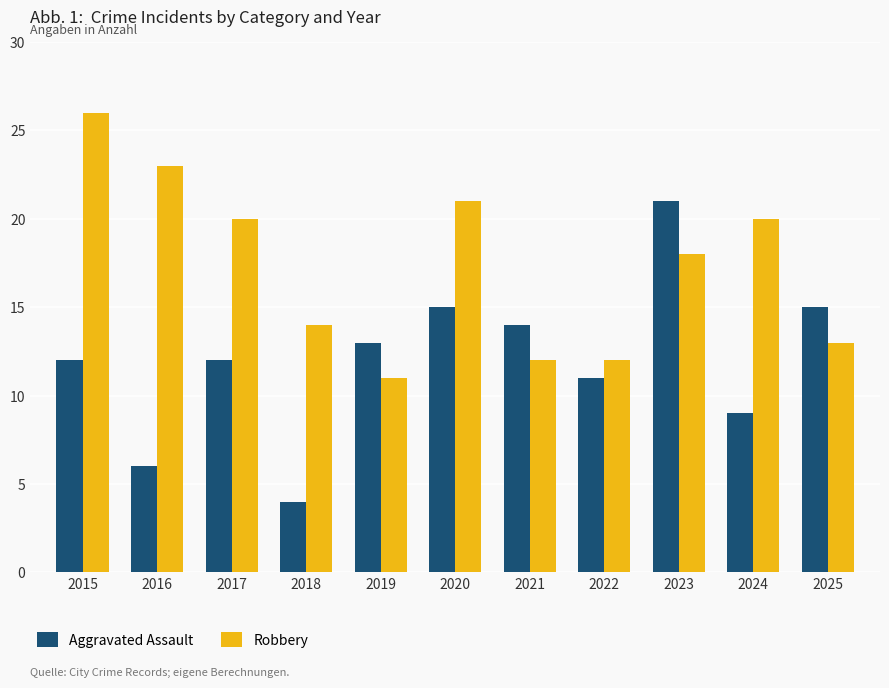

What is the average value of the Aggravated Assault series?

12